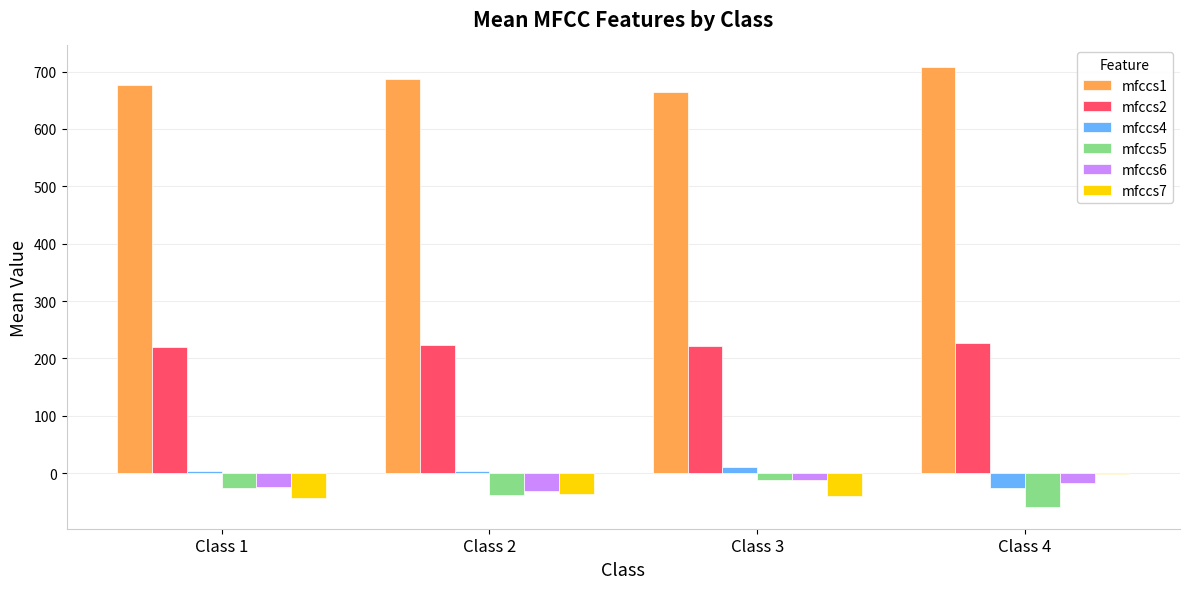

What is the total value across all series at Class 1?

807.1